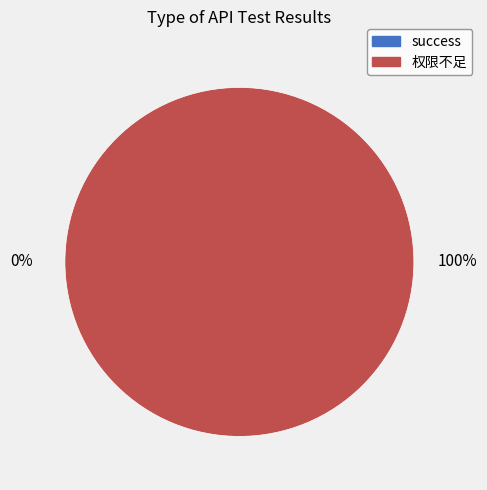

To the nearest percent, what is the difference between the largest and smallest slice percentages?

100%